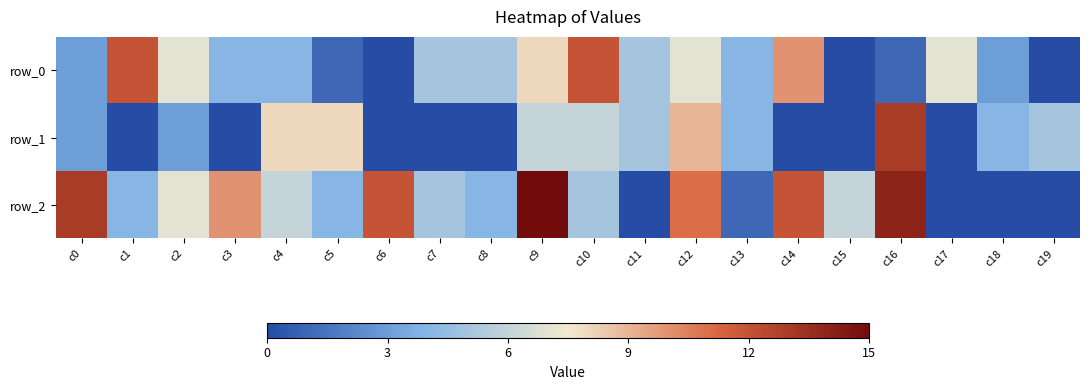

Which category has the highest value in the row_2 series?

c9